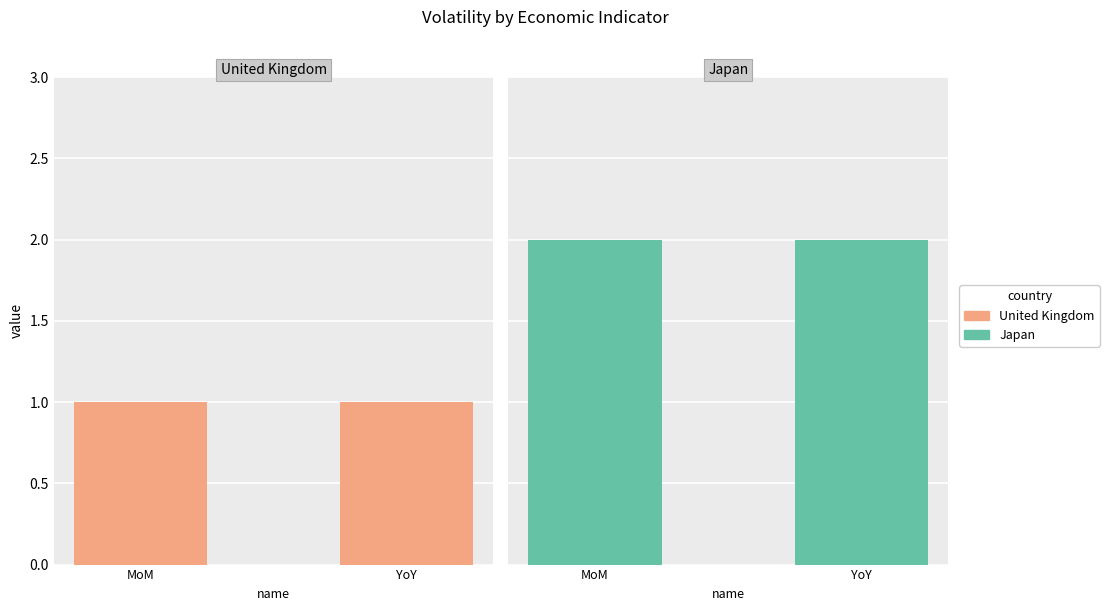

At which category does the chart reach its minimum across all series?

MoM